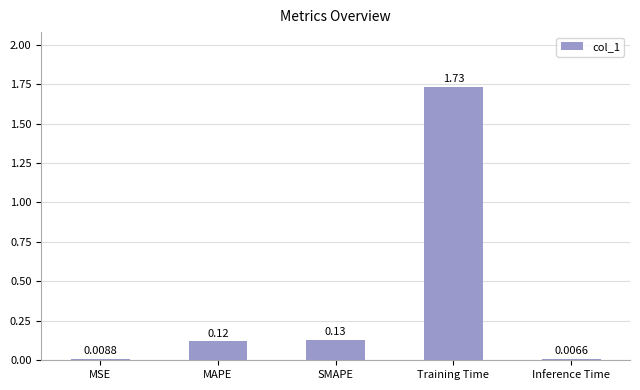

Rank the categories by value from highest to lowest.

Training Time, SMAPE, MAPE, MSE, Inference Time